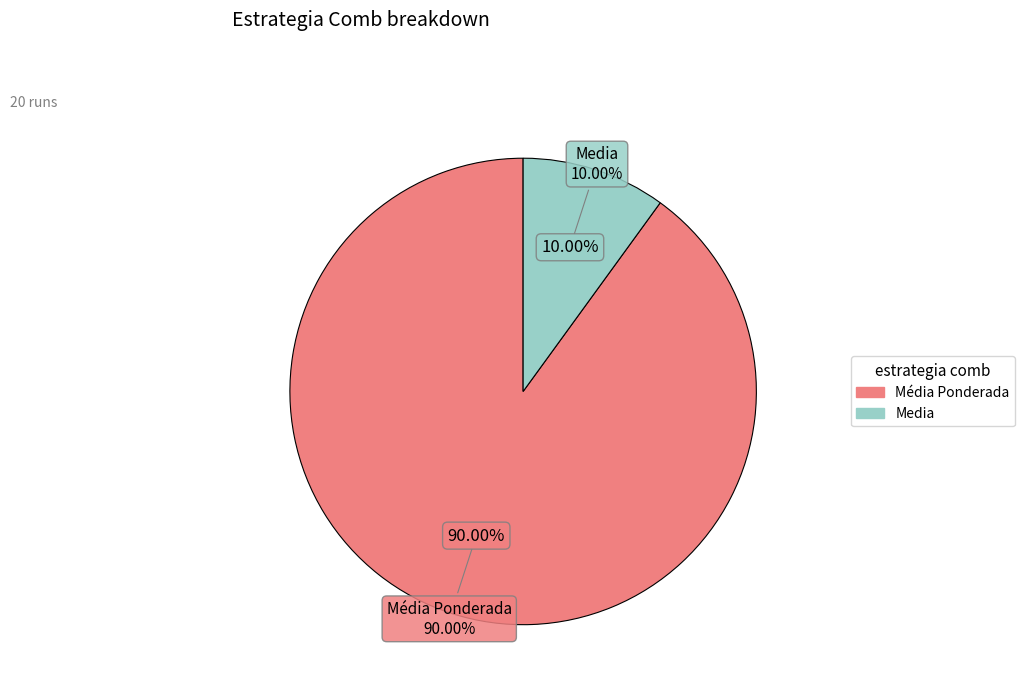

Is it true that Media is 58% of the pie?

False